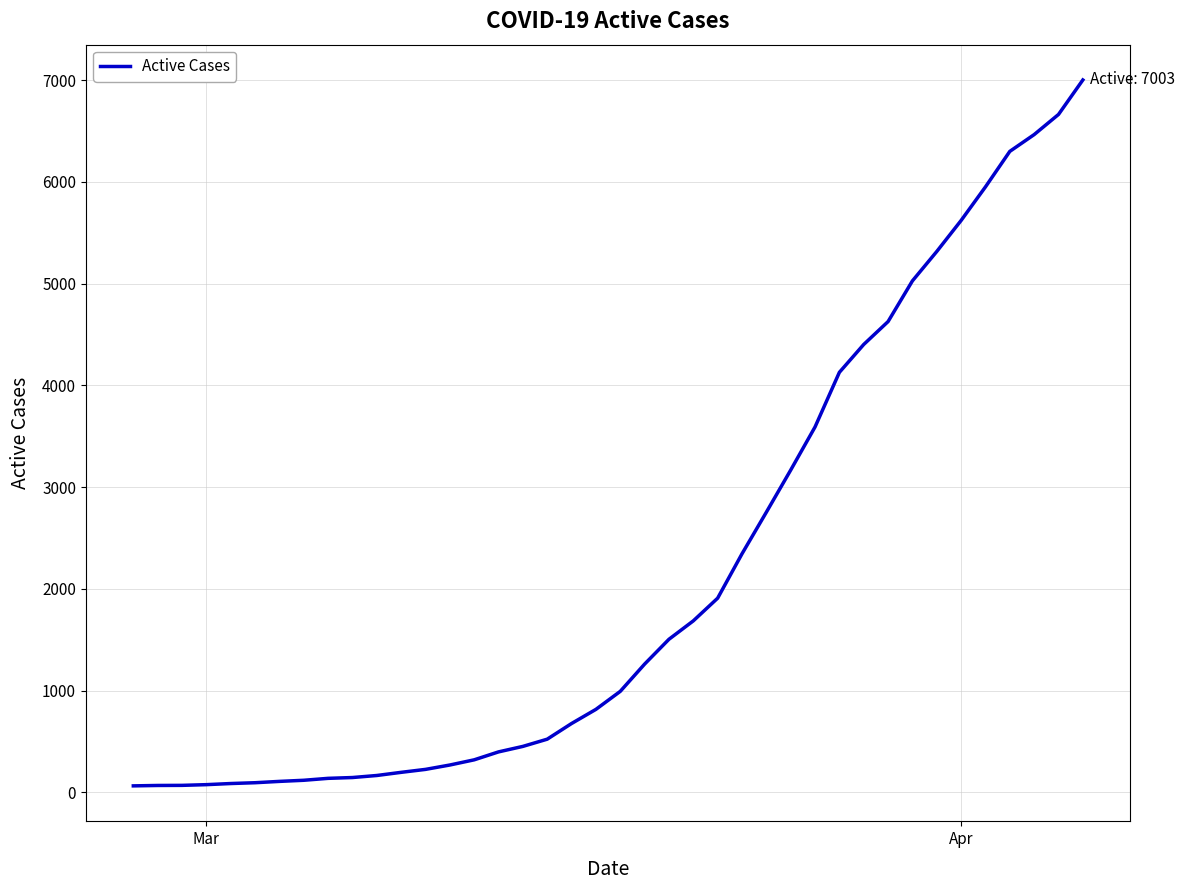

What is the difference between the maximum and minimum values?

6939